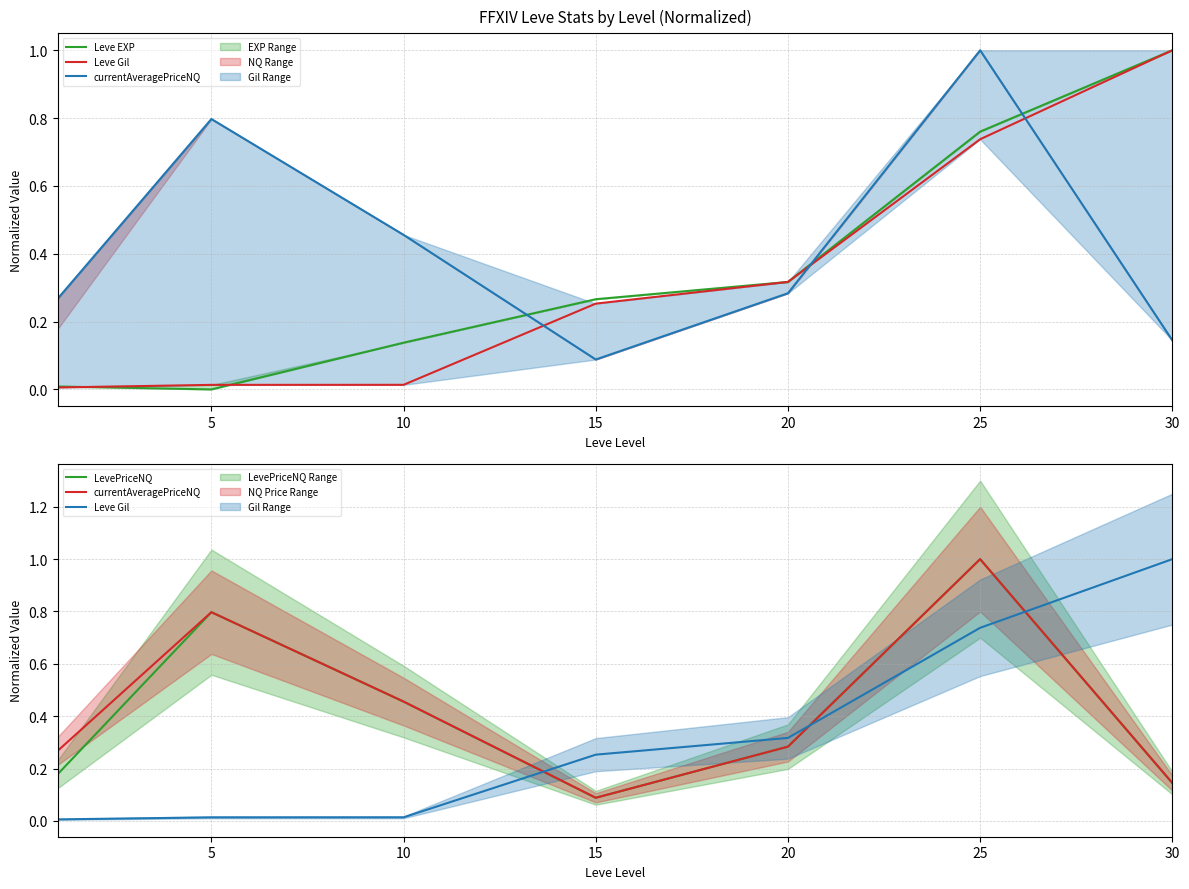

Reading right to left, extract all data points from this chart.

Leve EXP: 1.0	0.8	0.3	0.3	0.1	0.0	0.0
Leve Gil: 1.0	0.7	0.3	0.3	0.0	0.0	0.0
currentAveragePriceNQ: 0.1	1.0	0.3	0.1	0.5	0.8	0.3
LevePriceNQ: 0.1	1.0	0.3	0.1	0.5	0.8	0.2